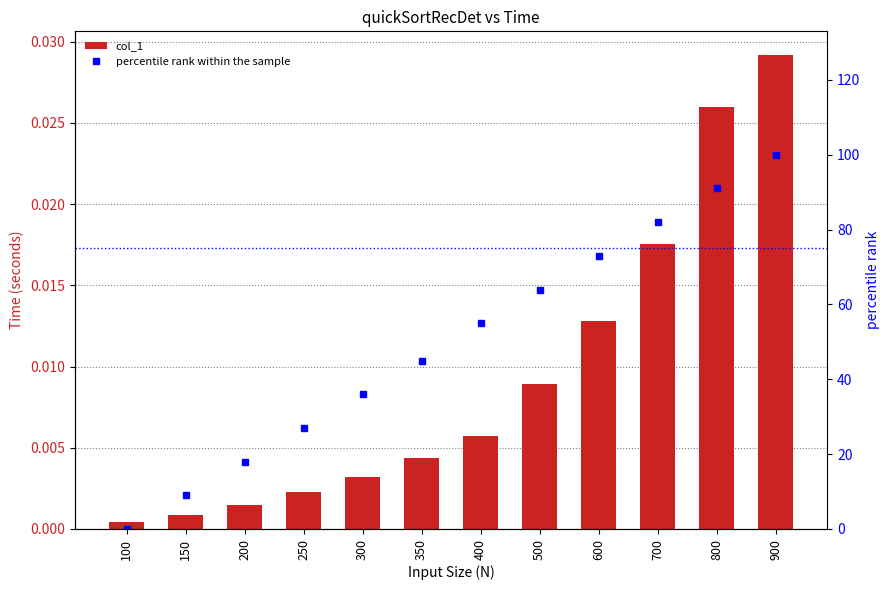

Reading left to right, what are all the values shown in this chart?

col_1: 100=0.0	150=0.0	200=0.0	250=0.0	300=0.0	350=0.0	400=0.0	500=0.0	600=0.0	700=0.0	800=0.0	900=0.0
percentile rank within the sample: 100=0.0	150=9.0	200=18.0	250=27.0	300=36.0	350=45.0	400=55.0	500=64.0	600=73.0	700=82.0	800=91.0	900=100.0